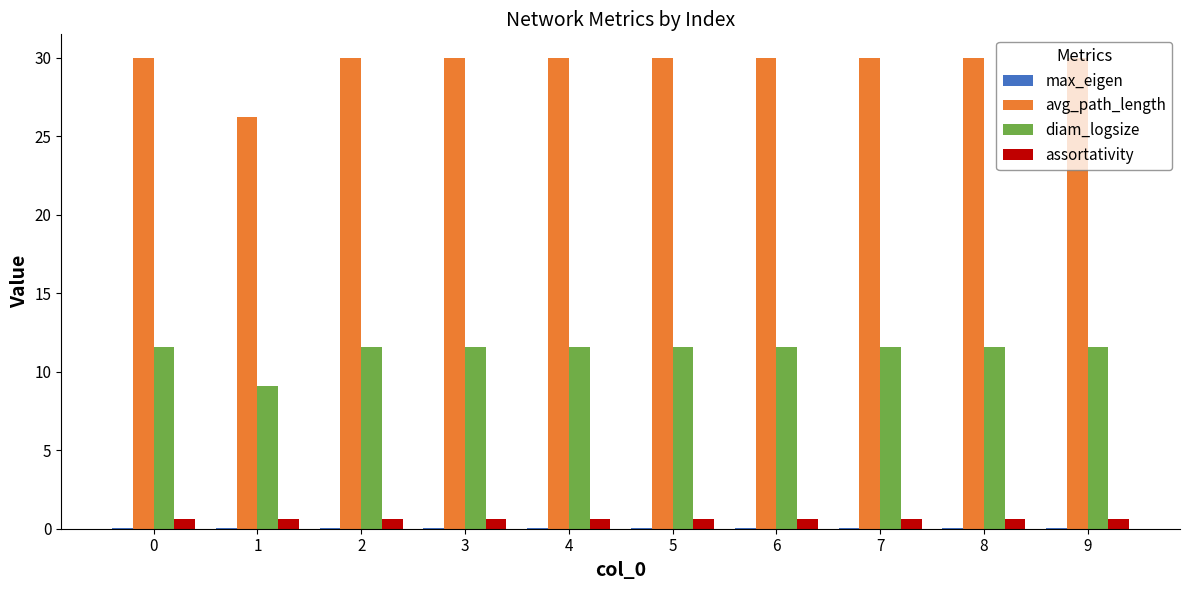

The avg_path_length series shows 7.2 at 2. True or false?

False